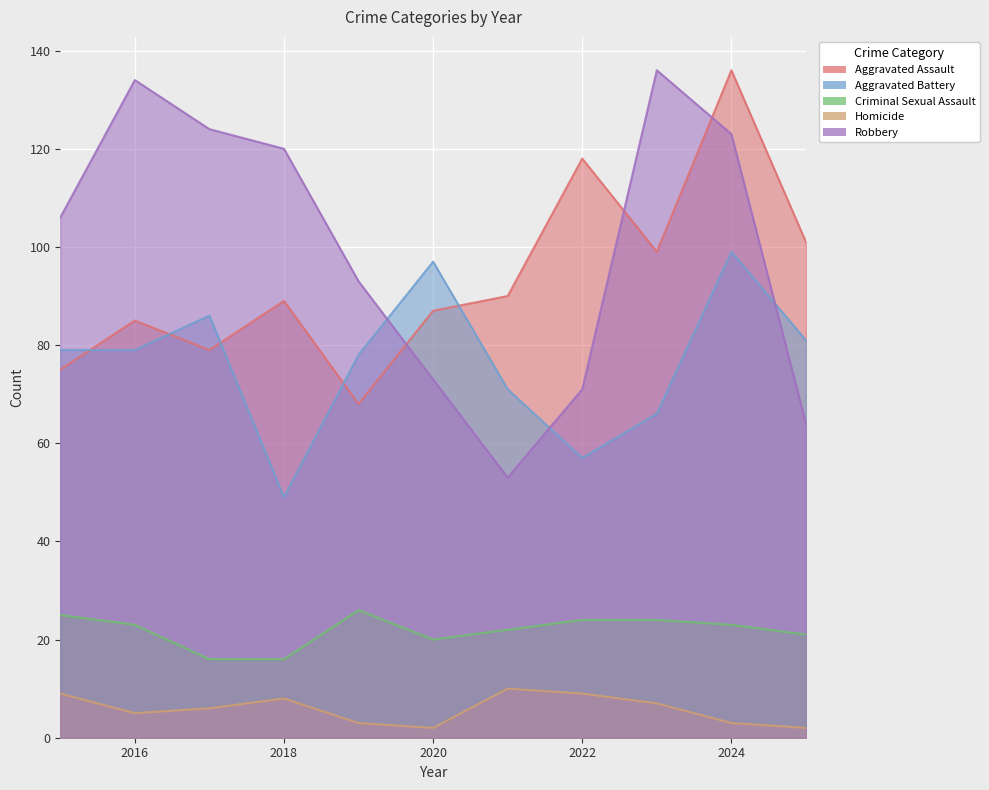

Which series has the widest spread of values?

Robbery